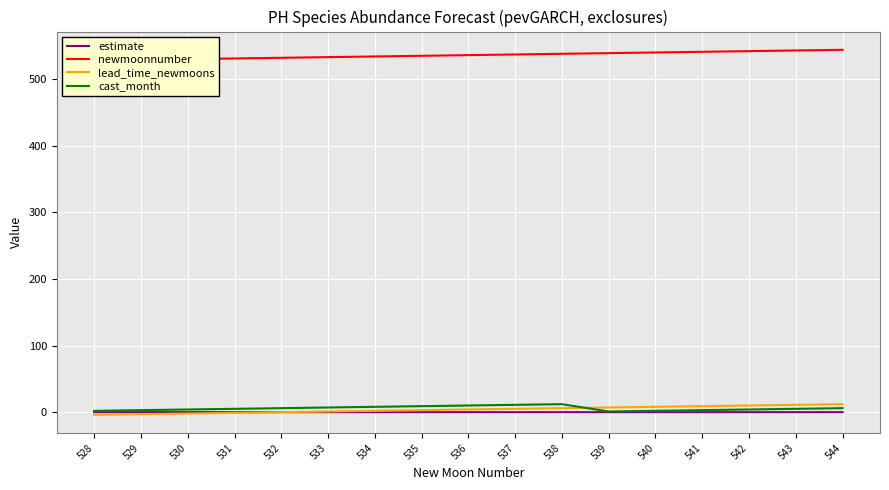

At which category is the sum across all series the highest?

544